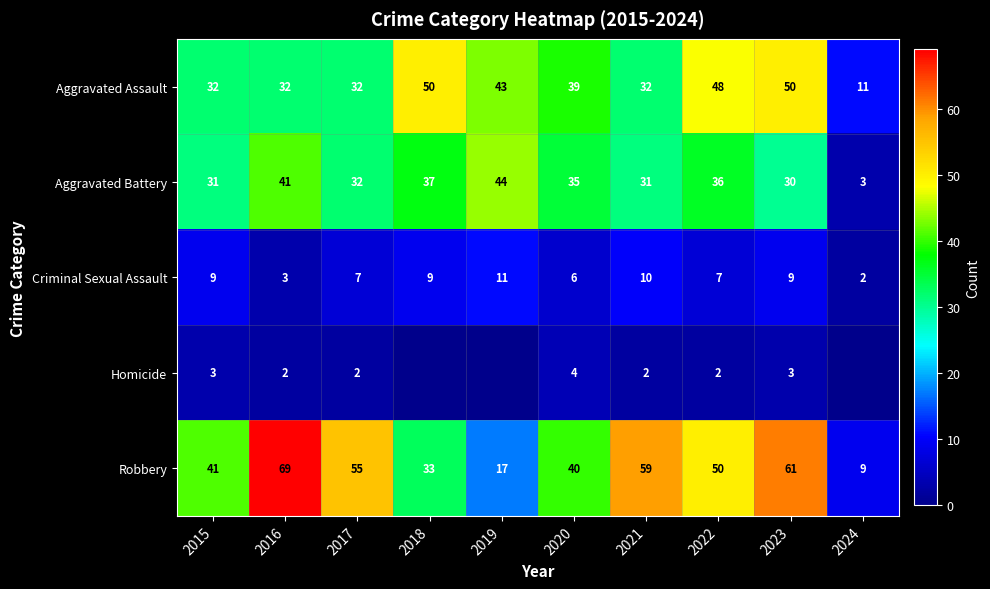

Rank the series at 2020 from highest to lowest value.

Robbery, Aggravated Assault, Aggravated Battery, Criminal Sexual Assault, Homicide